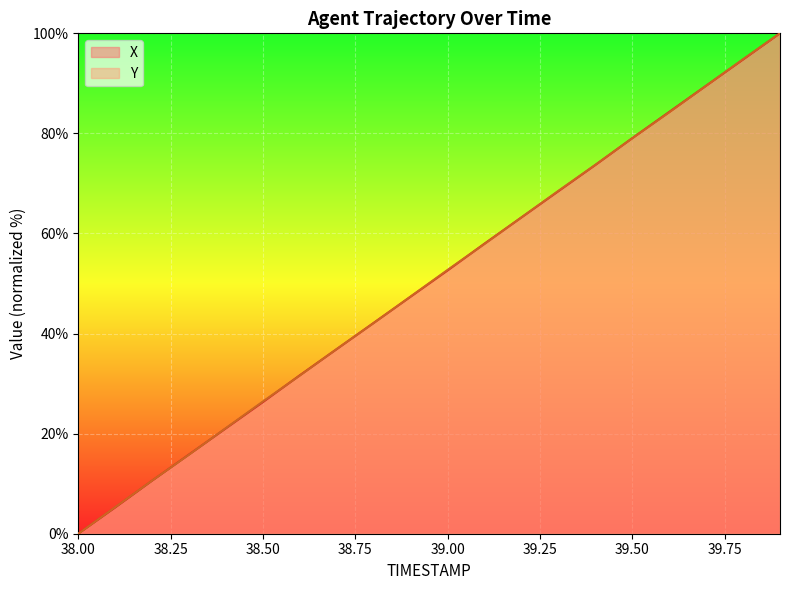

Rank the series by their average value, from highest to lowest.

Y, X